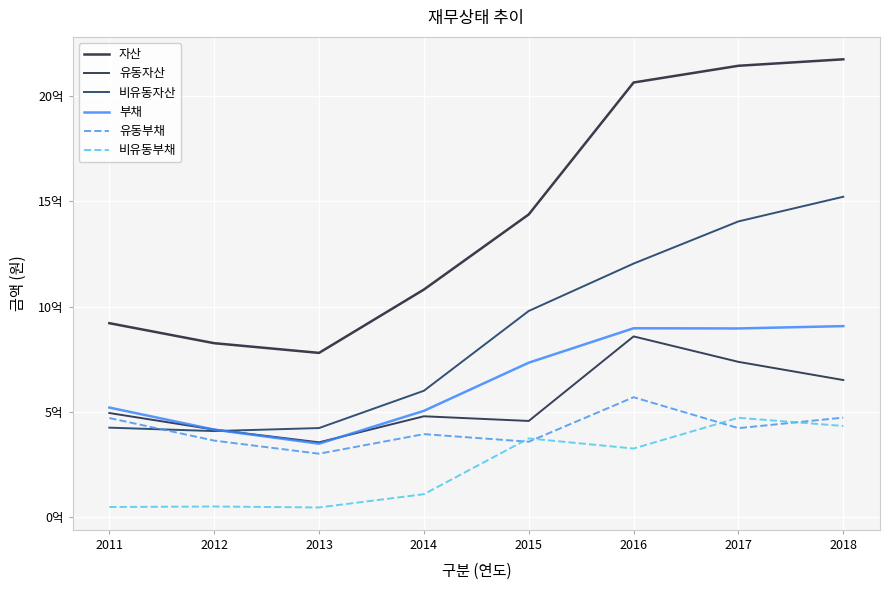

Is it true that 유동부채 equals 302567490 at 2013?

True